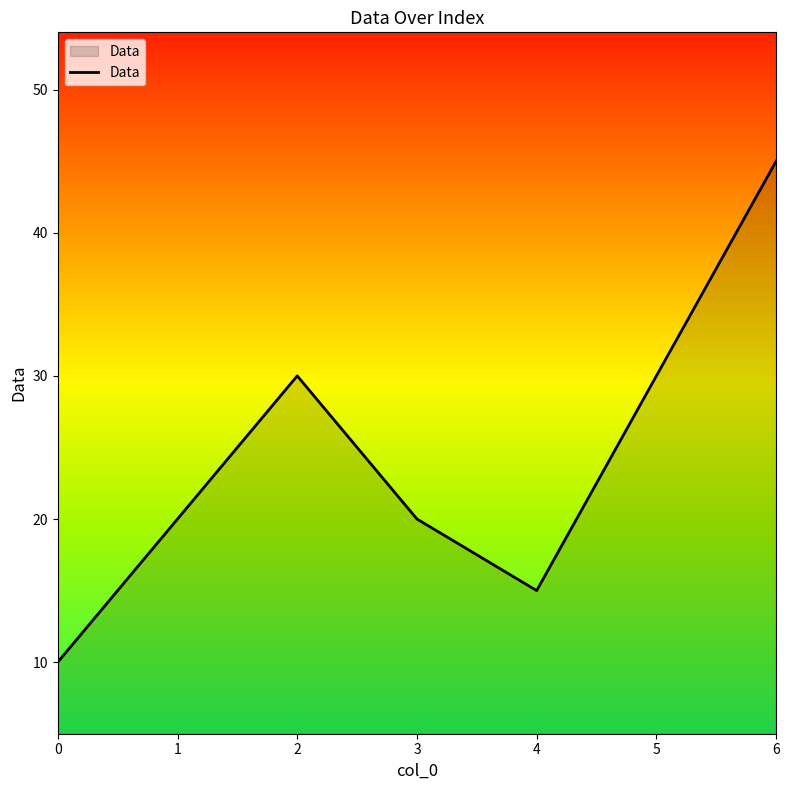

What is the approximate value at 3?

20